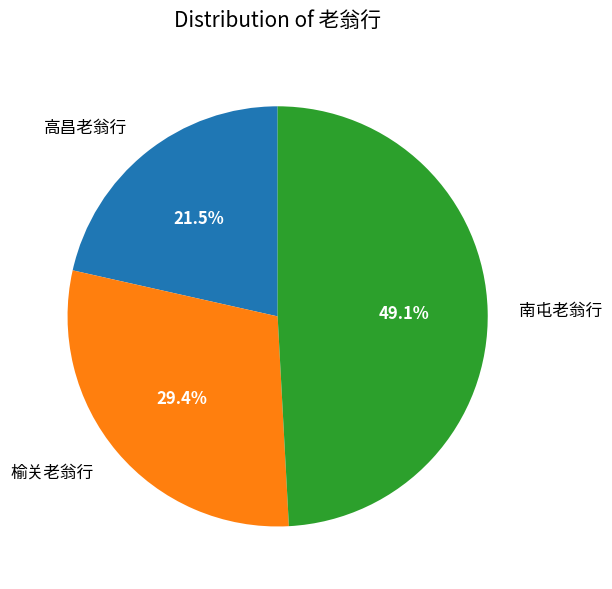

What is the largest slice in the pie chart?

南屯老翁行